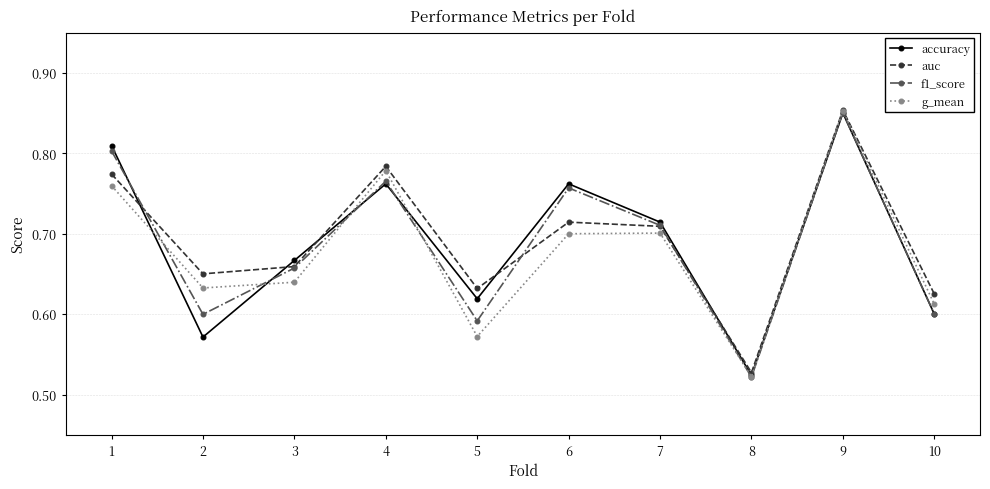

The value of g_mean at 4 is 0.8. True or false?

True